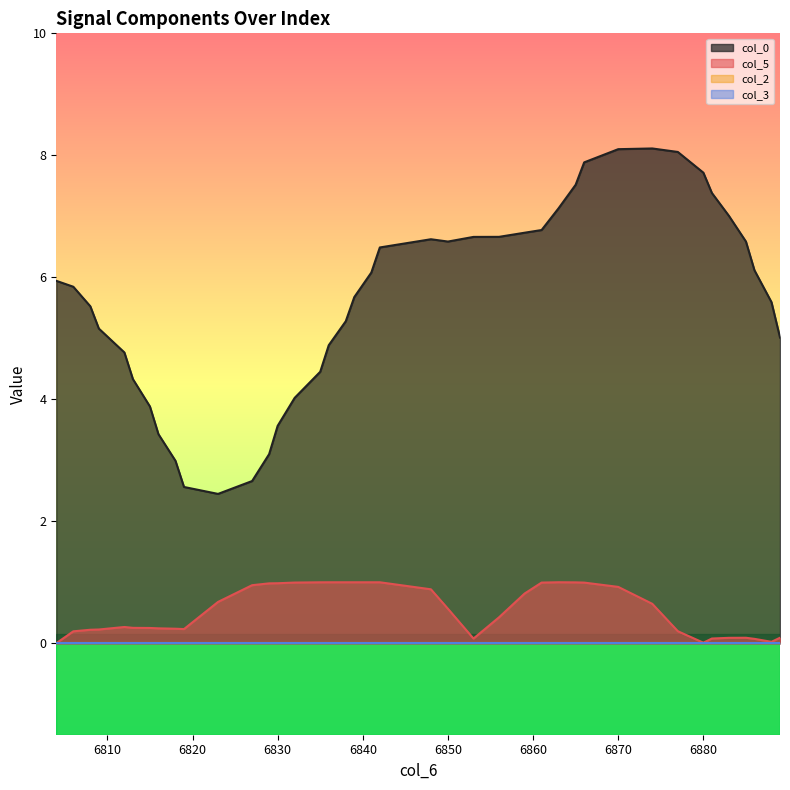

Rank the categories by col_0 value from lowest to highest.

6823, 6819, 6827, 6818, 6829, 6816, 6830, 6815, 6832, 6813, 6835, 6812, 6836, 6889, 6809, 6838, 6808, 6888, 6839, 6806, 6804, 6841, 6886, 6842, 6885, 6850, 6848, 6853, 6856, 6859, 6861, 6883, 6863, 6881, 6865, 6880, 6866, 6877, 6870, 6874